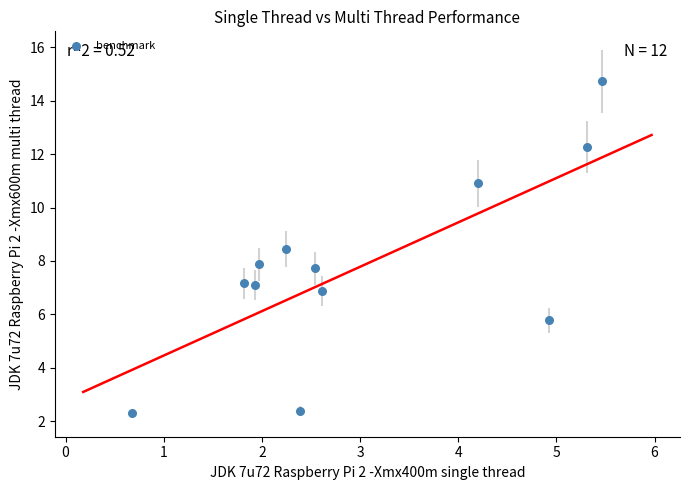

What is the range of Y values (max minus min)?

12.4